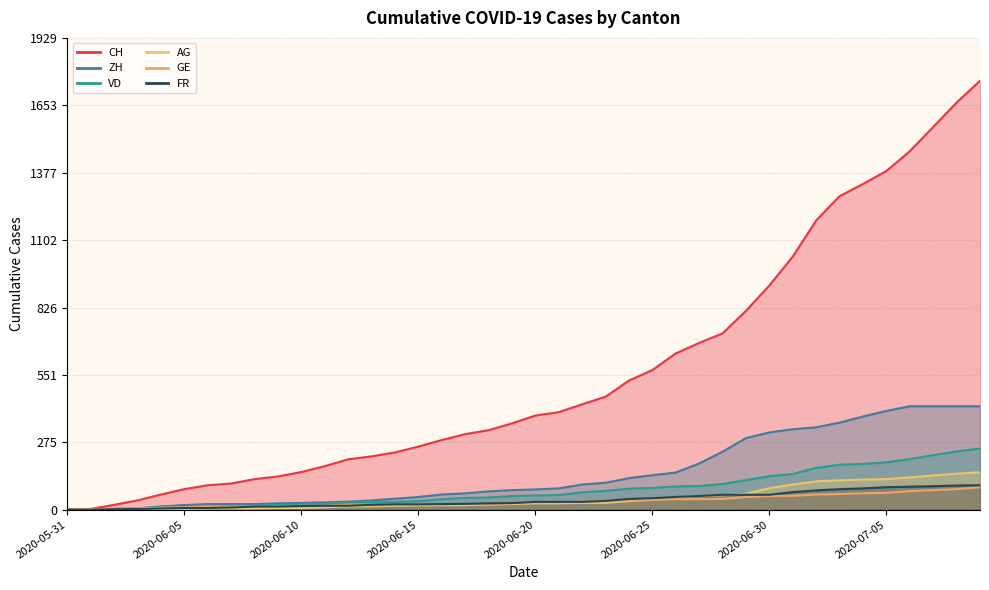

At which category is the sum across all series the highest?

2020-07-09